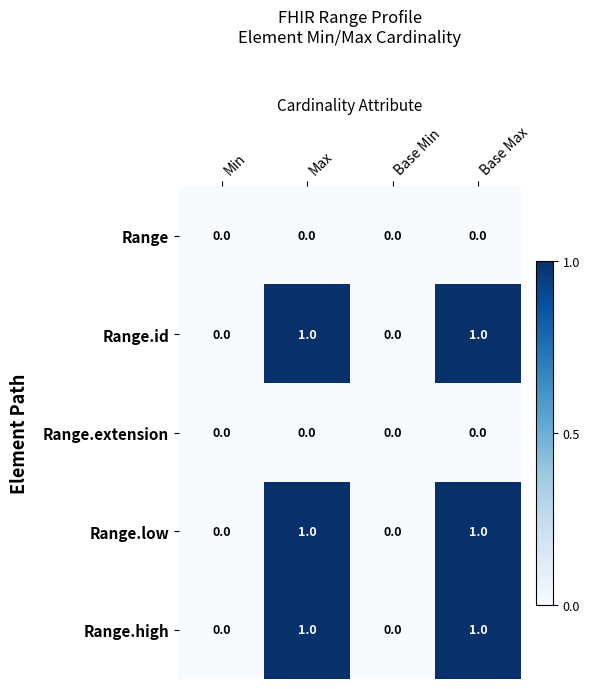

How many Range.id values are between 0 and 1?

4